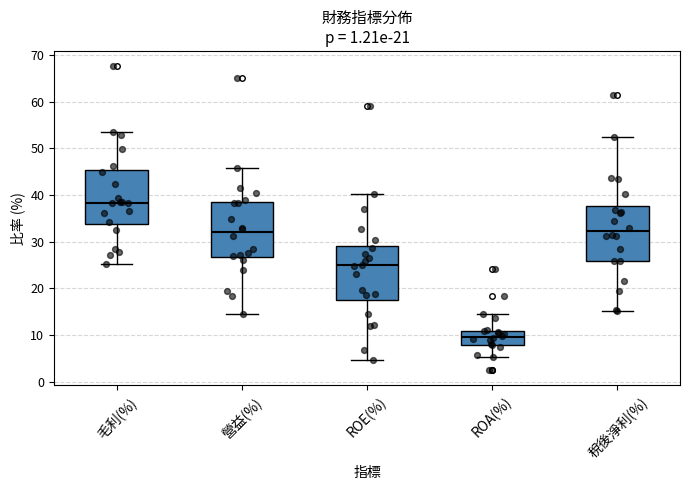

Which box has the highest median line?

毛利(%)